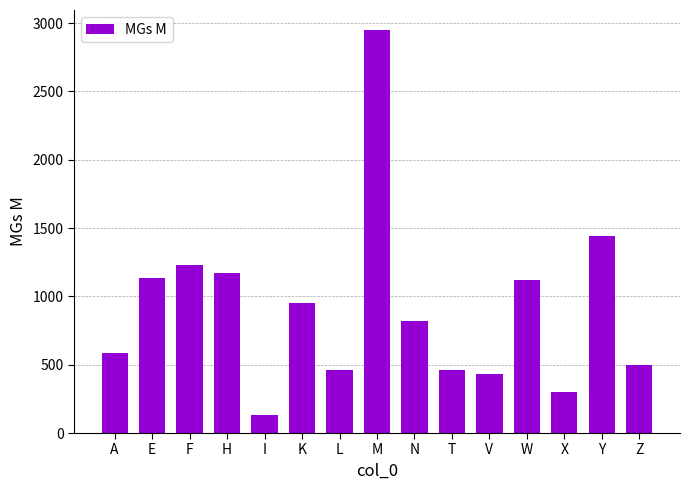

What is the change in value from K to T?

-493